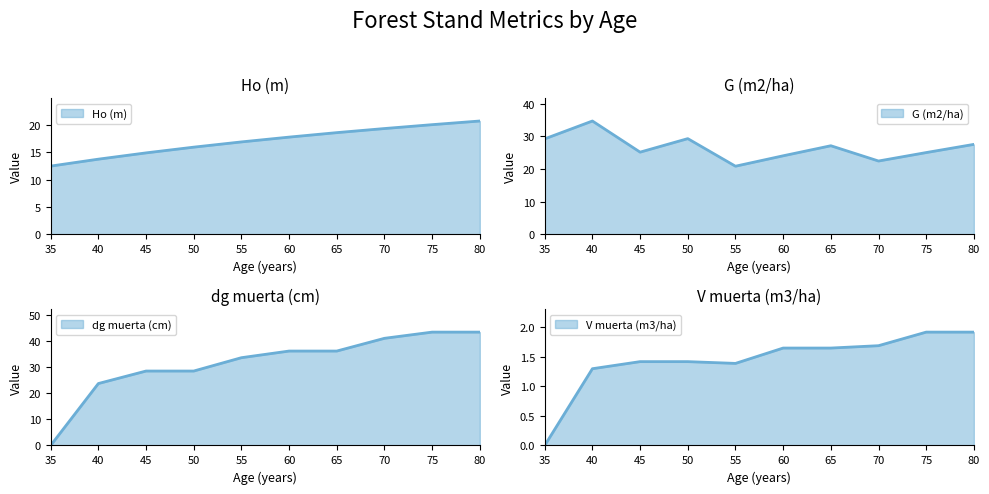

After their last crossing, which series has the higher values: dg muerta (cm) or Ho (m)?

dg muerta (cm)